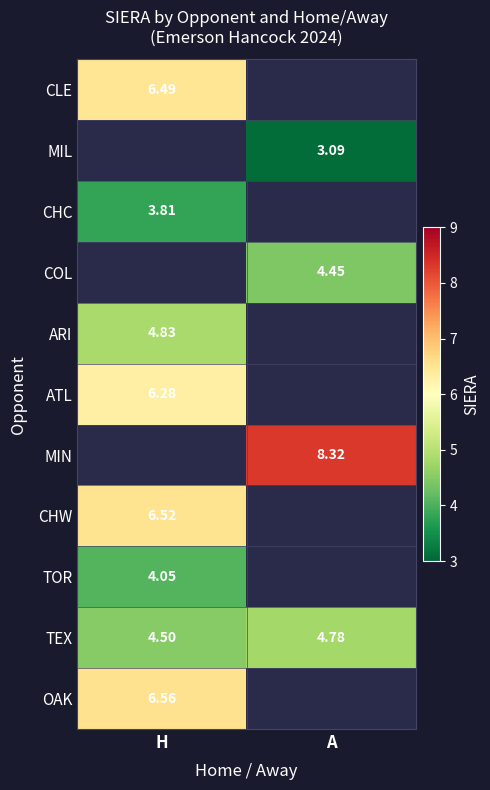

At how many categories does at least one series exceed 4?

2